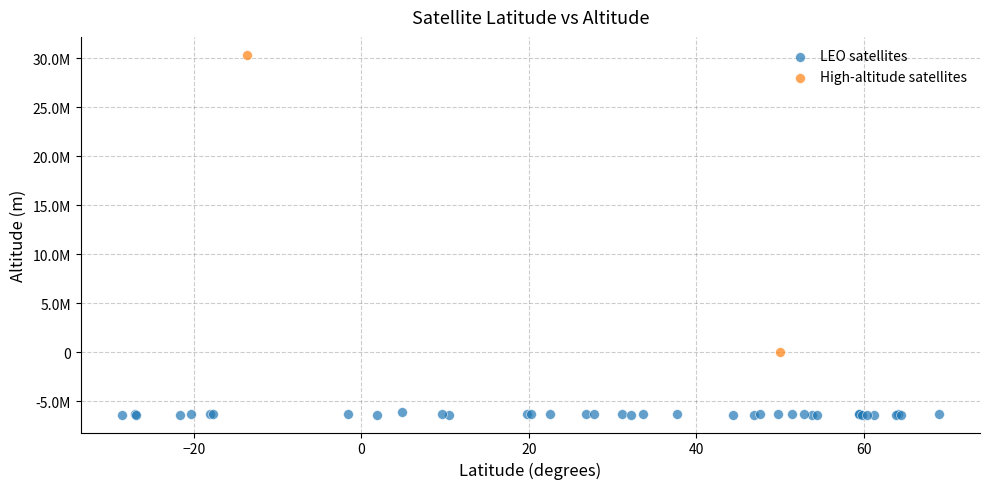

What are all the series names shown in the legend?

LEO satellites, High-altitude satellites